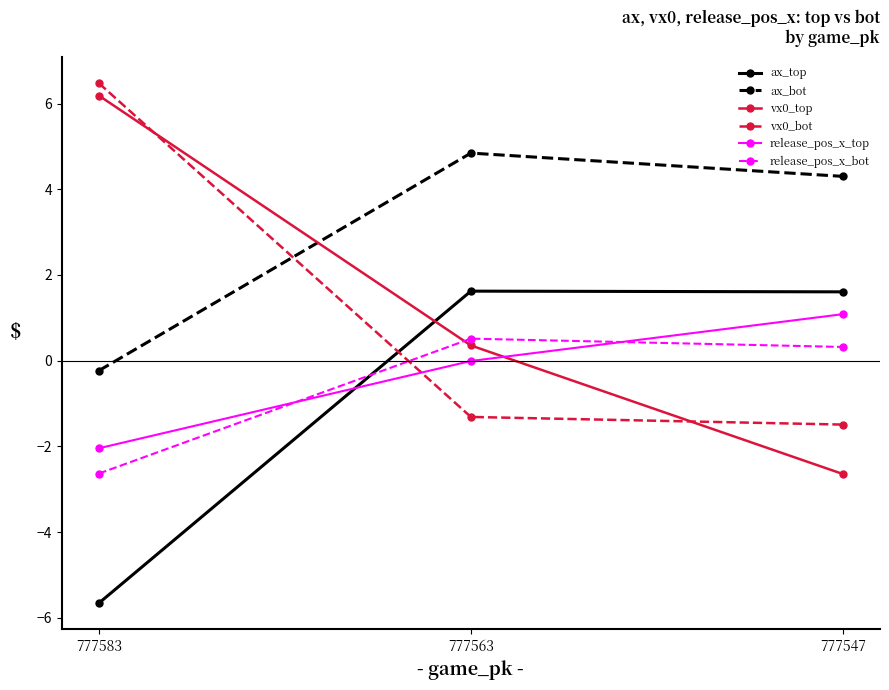

What is the lowest value of the release_pos_x_bot series?

-2.6